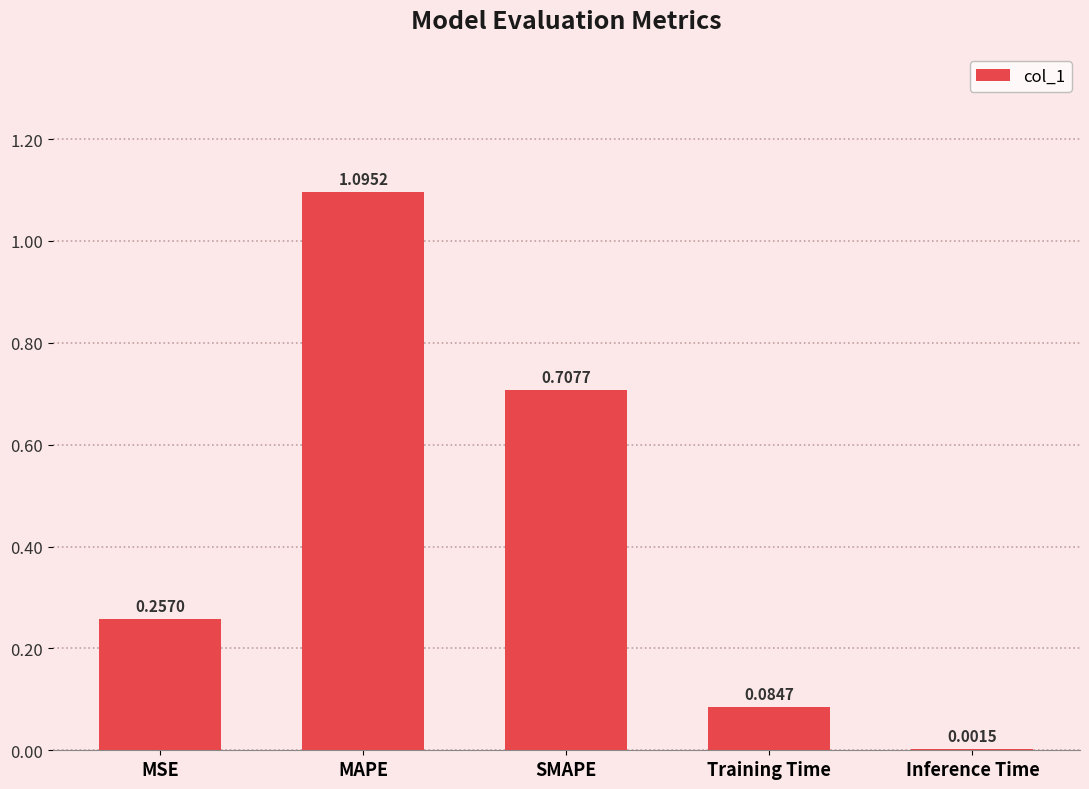

What is the sum of all values?

2.1